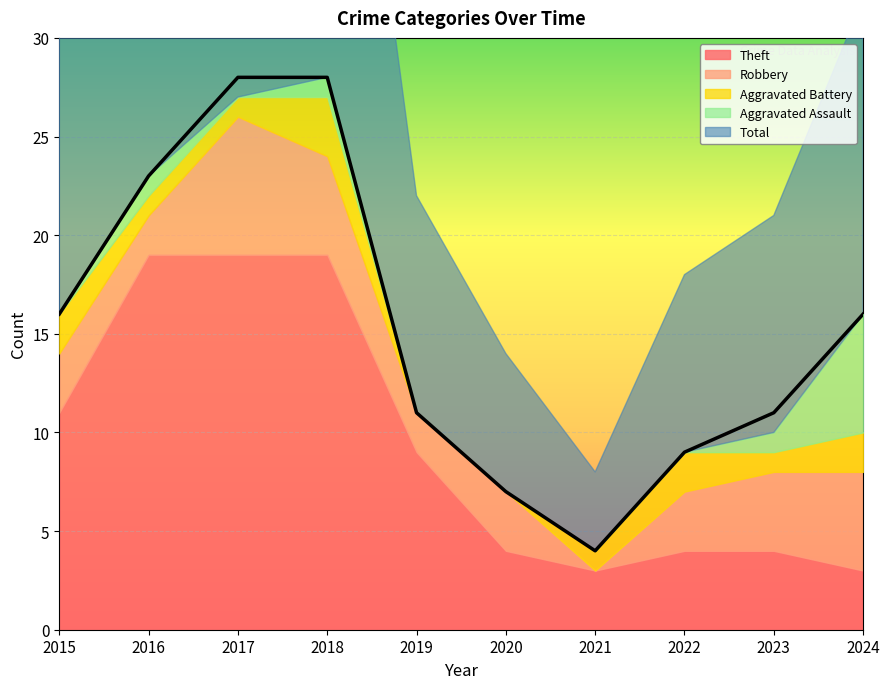

What is the average value of the Total series?

15